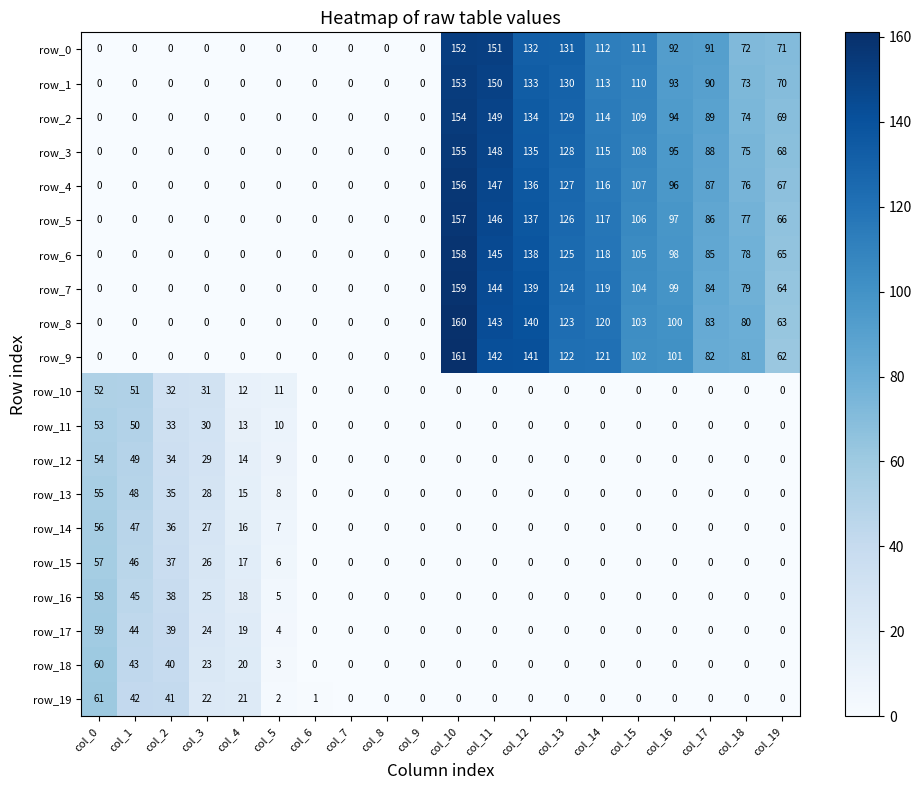

List the series in order of their peak value, highest first.

row_9, row_8, row_7, row_6, row_5, row_4, row_3, row_2, row_1, row_0, row_19, row_18, row_17, row_16, row_15, row_14, row_13, row_12, row_11, row_10